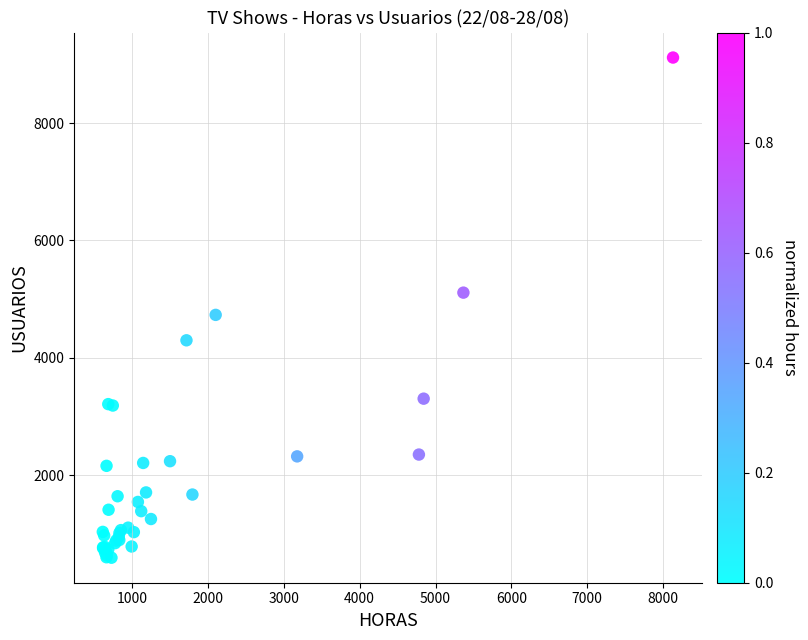

What Y value in the scatter plot is closest to 4856?

4733